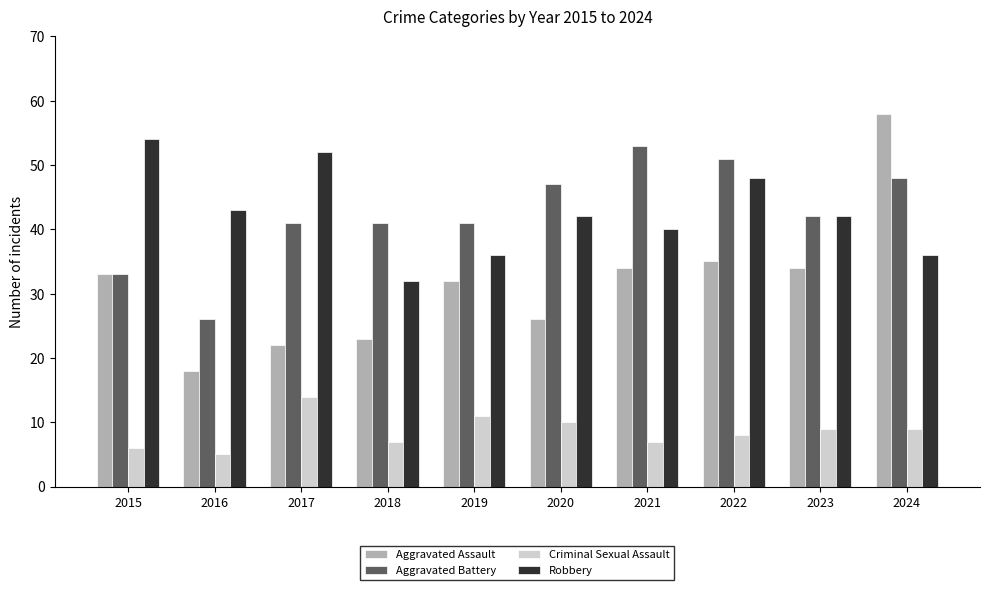

What is the difference between the Robbery values at 2017 and 2020?

10